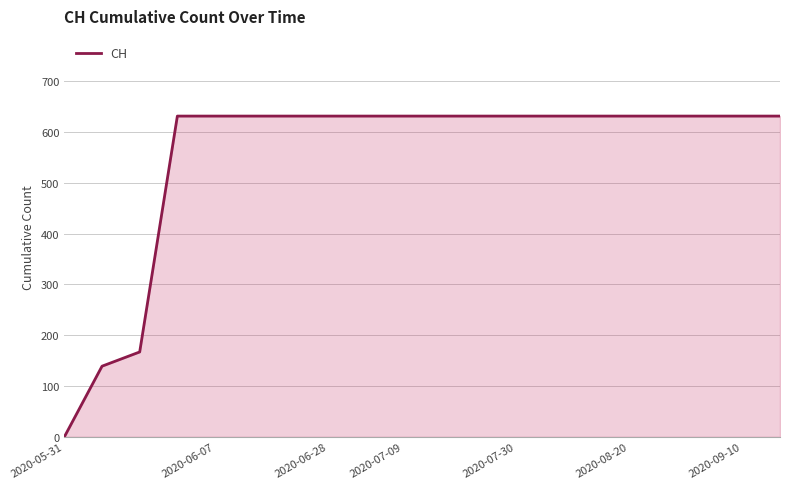

How many lines are shown in the chart?

1